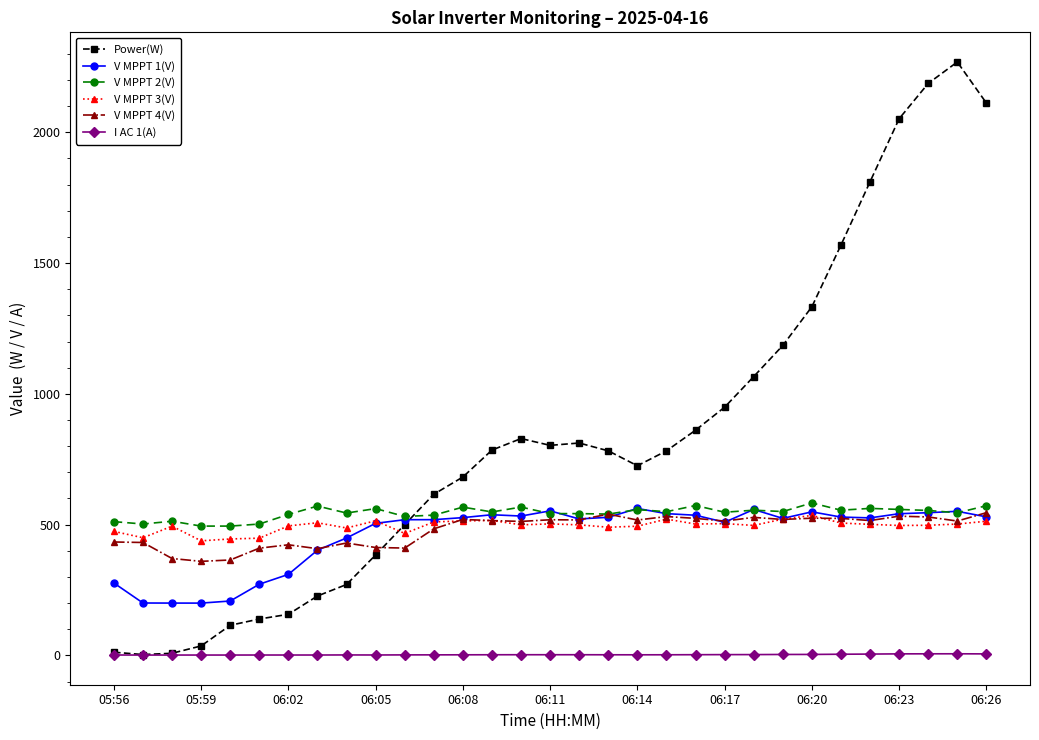

True or false: I AC 1(A) and V MPPT 3(V) intersect in this chart.

False